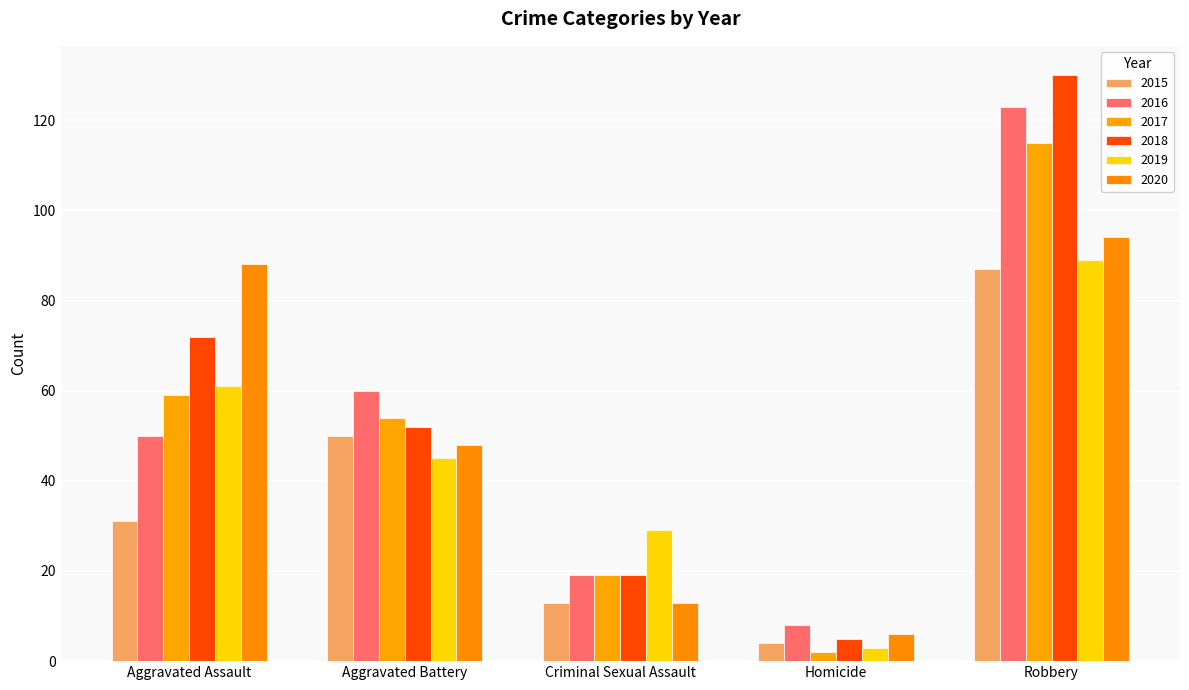

Where does the 2018 series first go above 52?

Aggravated Assault